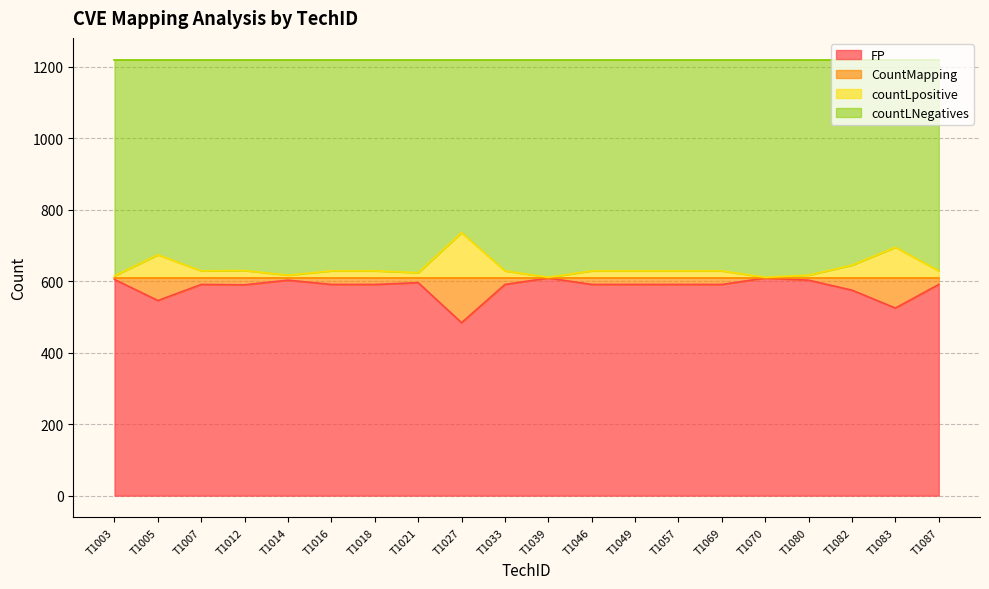

What is the sum of the FP values at T1083 and T1087?

1116